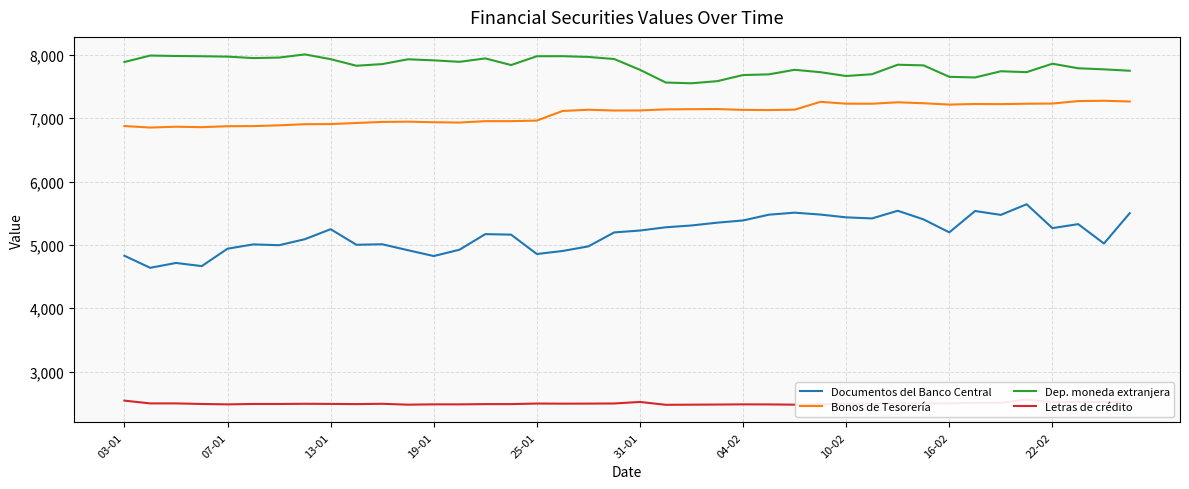

The value of Documentos del Banco Central at 22-02 is 2355. True or false?

False